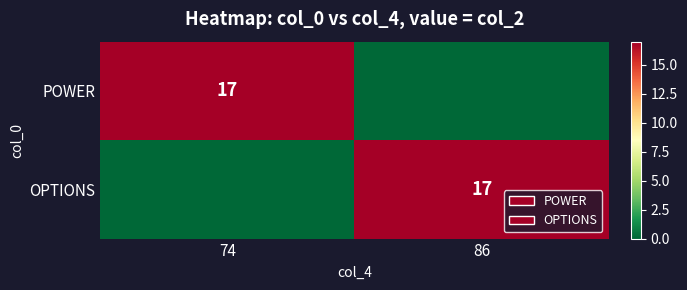

Is it true that POWER equals 4 at 74?

False